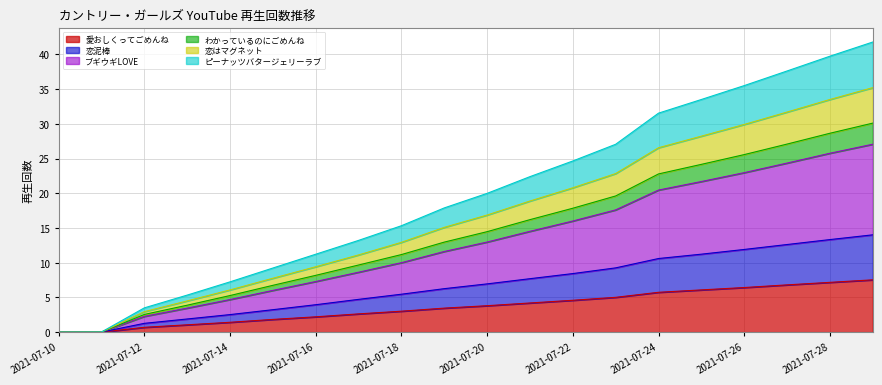

True or false: 恋はマグネット and わかっているのにごめんね cross at least once.

False